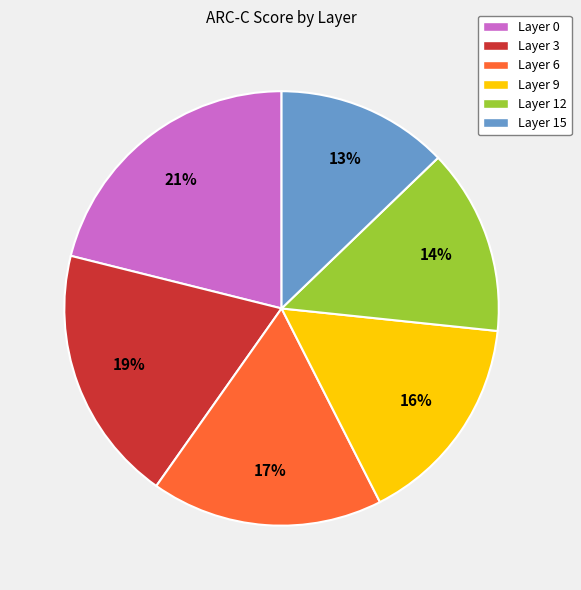

Count the number of slices in the pie.

6